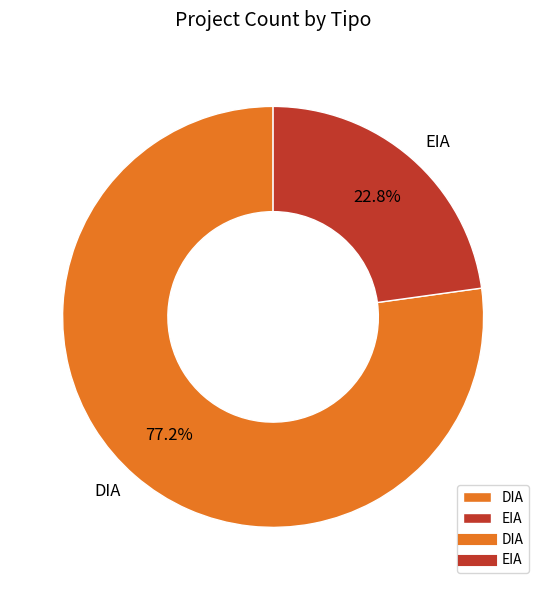

Approximately how many times larger is the value at DIA compared to EIA?

3.4